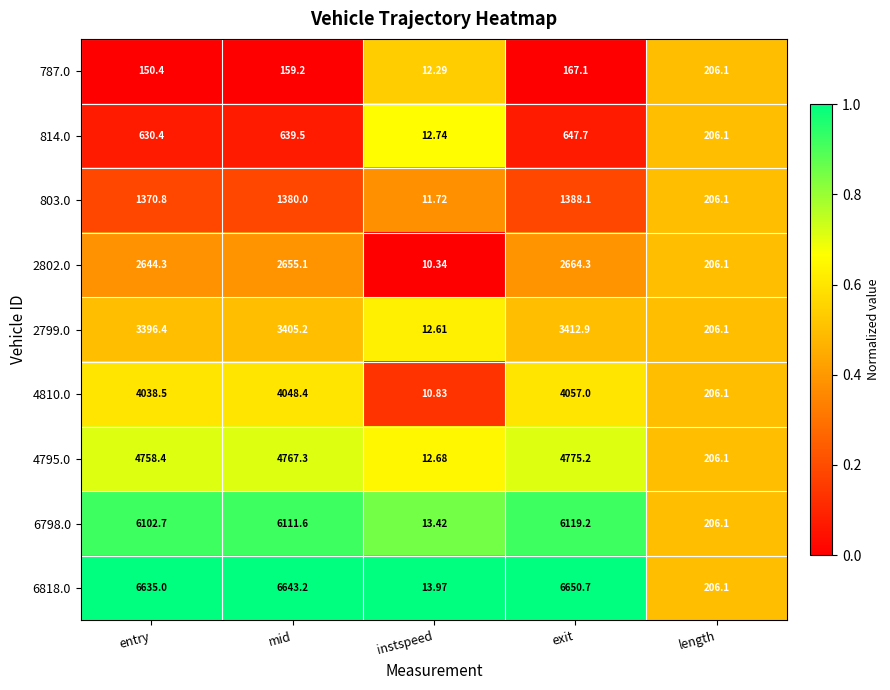

Count the number of data series in this chart.

9